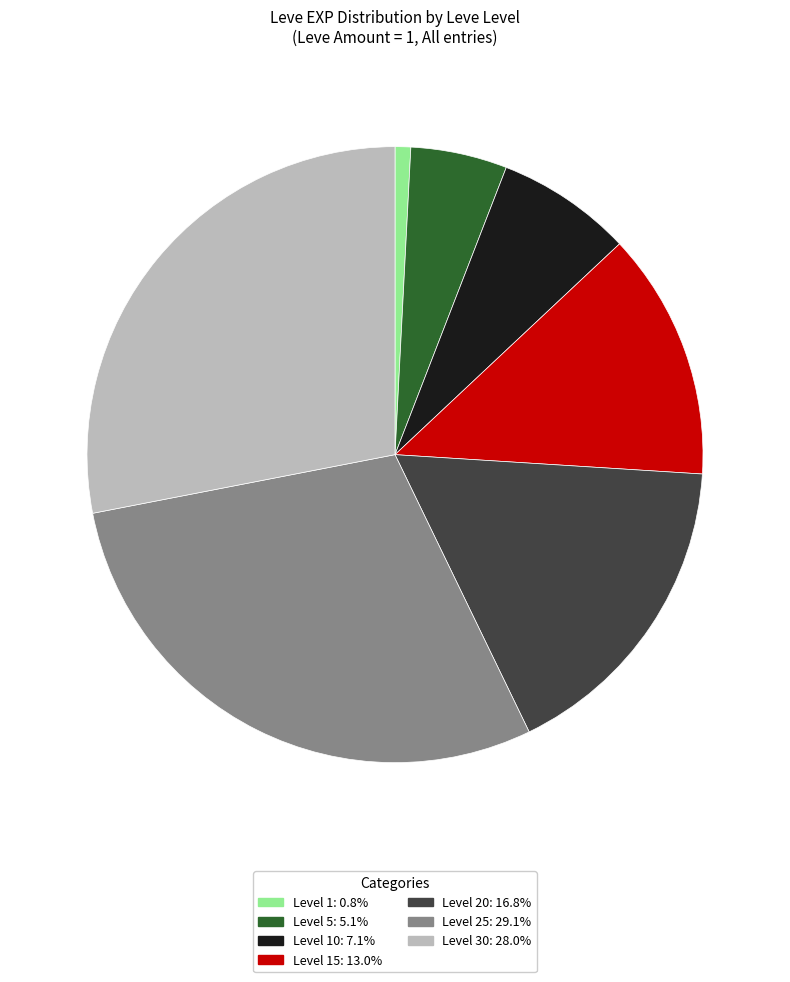

Is there a majority slice in this chart?

No